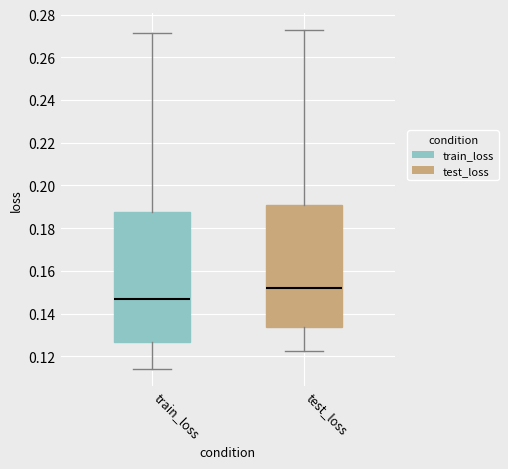

Where is the lower edge of the box for train_loss on the y-axis? The values are not printed on the chart, so give them approximately, as read against the axis.

0.126